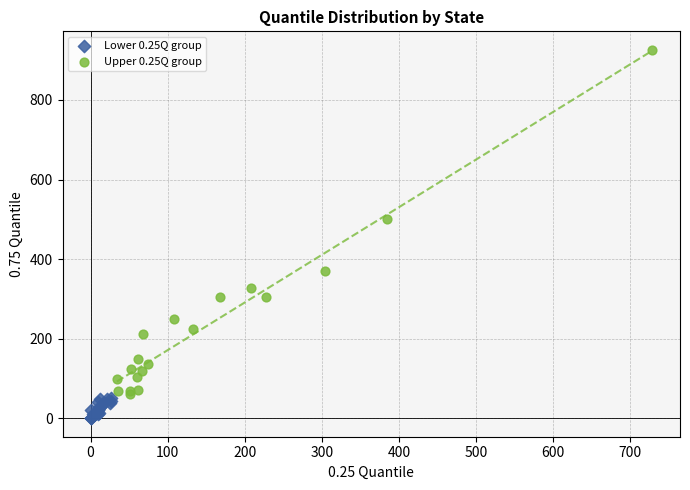

Which series contains the highest Y value?

Upper 0.25Q group